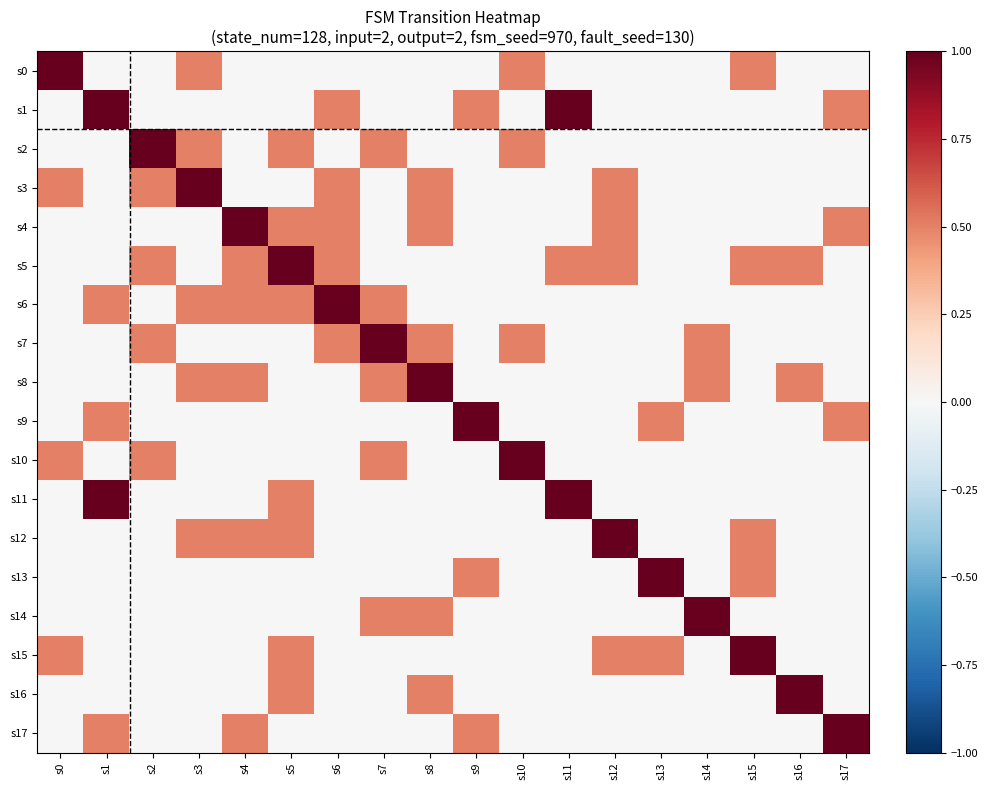

List the series in order of their peak value, lowest first.

s0, s1, s2, s3, s4, s5, s6, s7, s8, s9, s10, s11, s12, s13, s14, s15, s16, s17